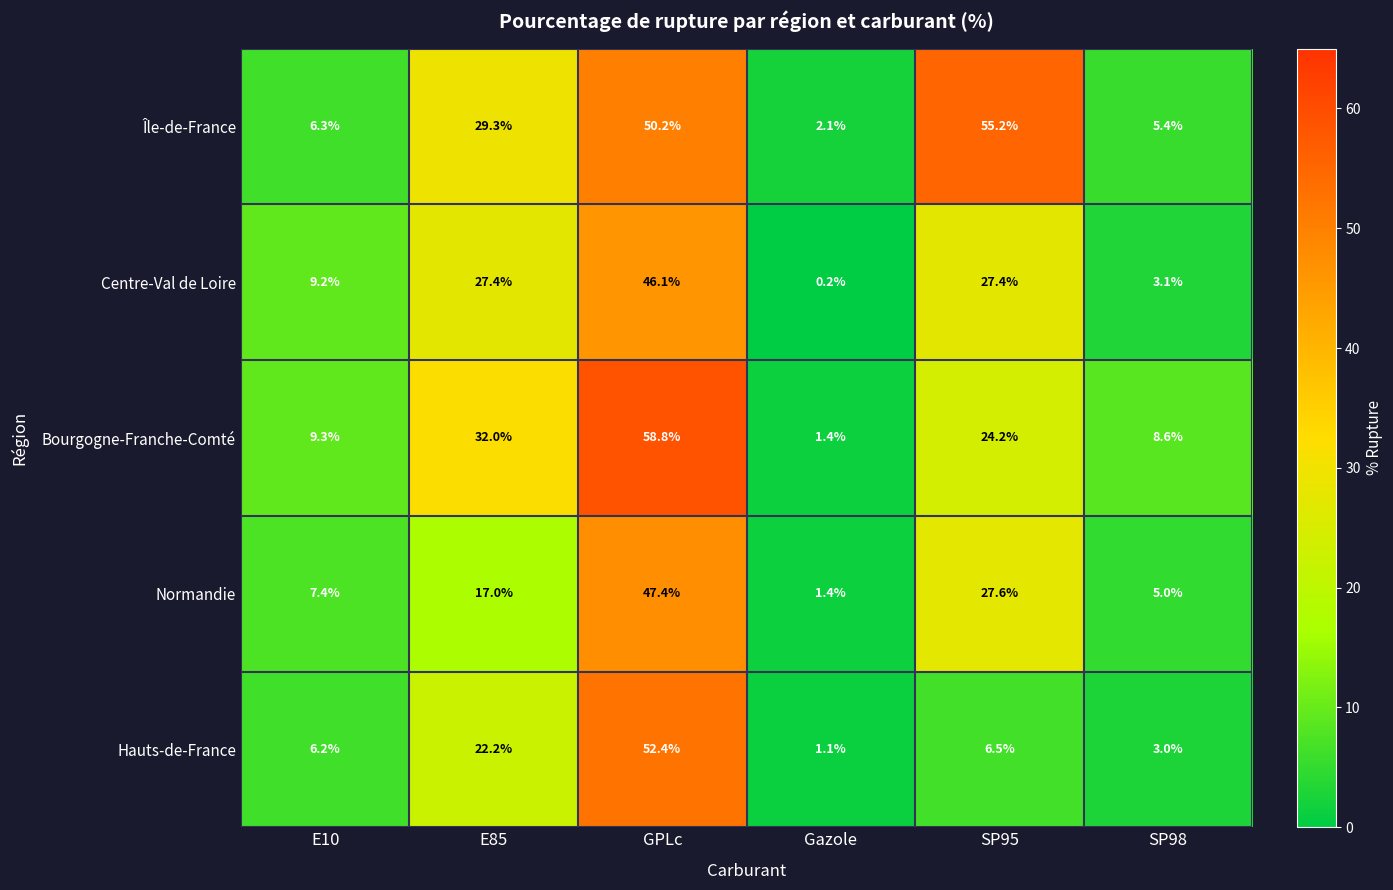

Is it true that Bourgogne-Franche-Comté equals 8.6 at SP98?

True